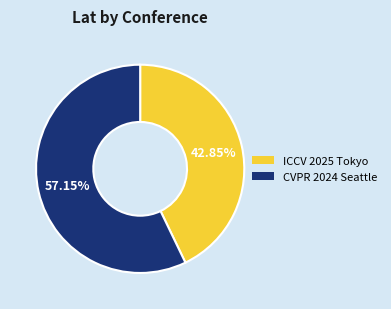

Count the number of slices in the pie.

2